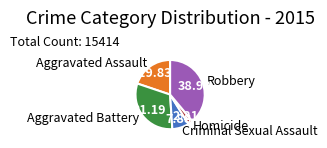

How many slices are in this pie chart?

5